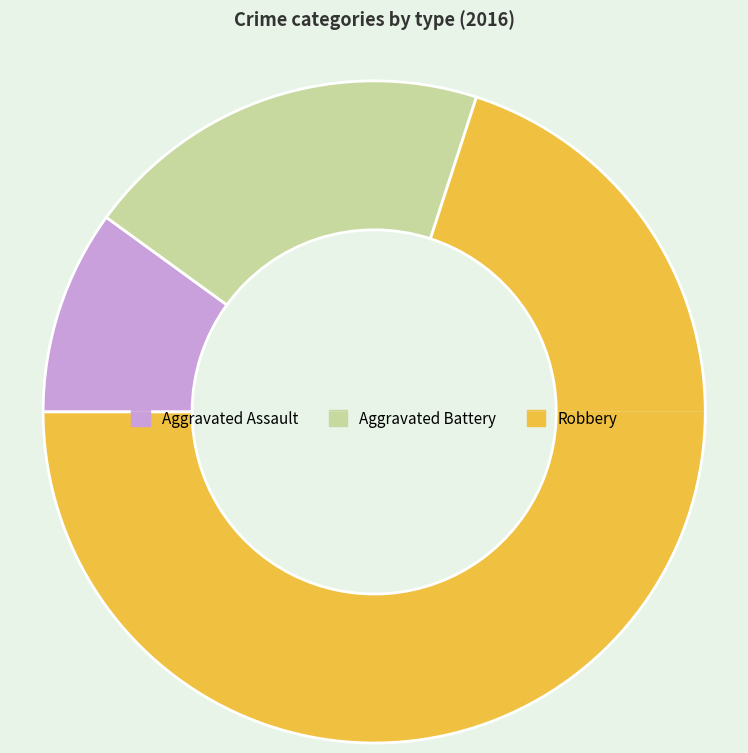

To the nearest percent, what is the difference between the Aggravated Assault and Robbery slice percentages?

60%